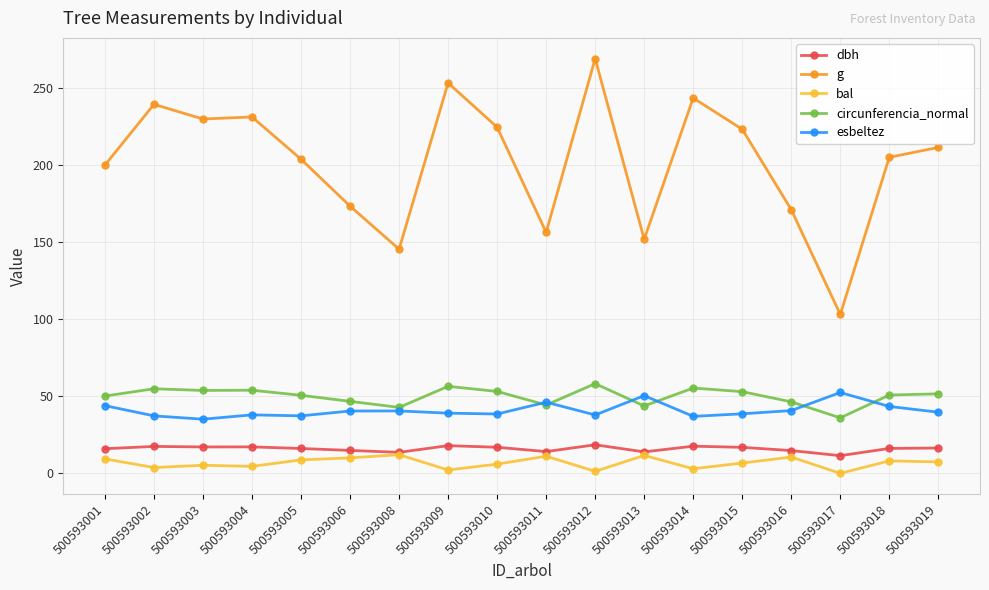

List the series in order of their peak value, lowest first.

bal, dbh, esbeltez, circunferencia_normal, g